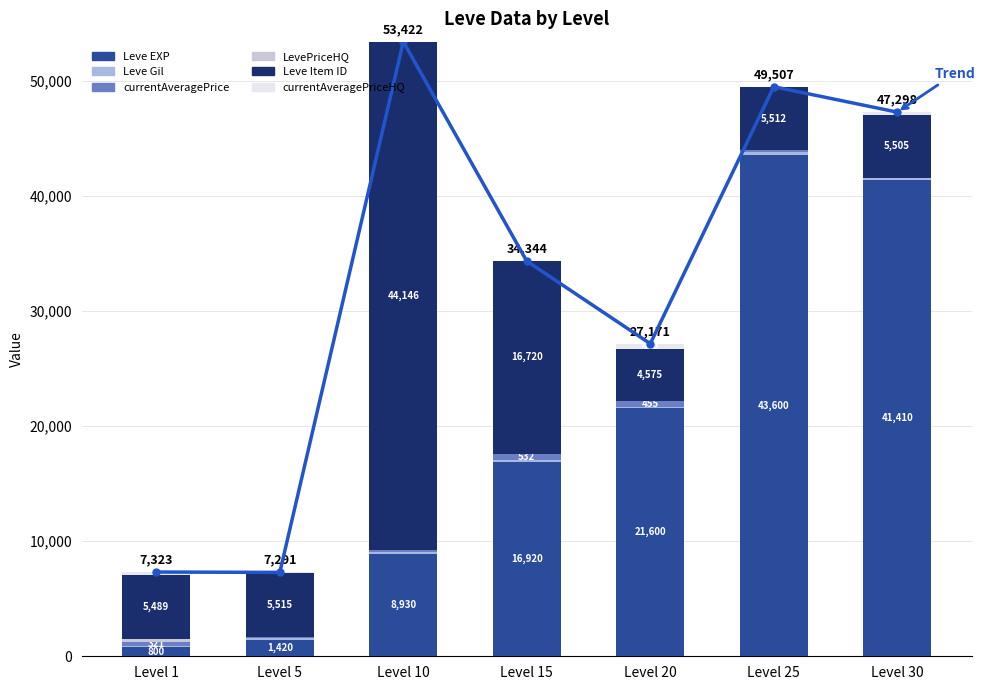

At how many categories does at least one series exceed 41780?

2